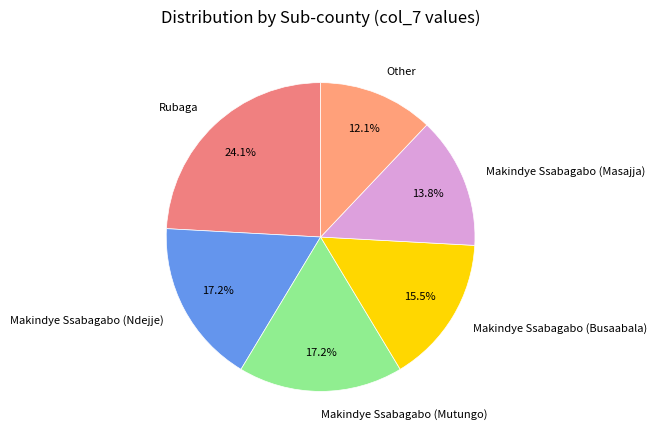

What percentage is NOT represented by Makindye Ssabagabo (Masajja)?

86.2%